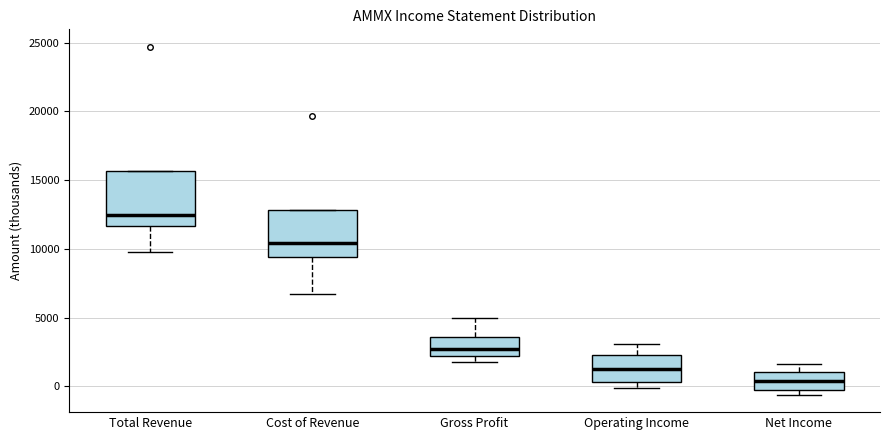

Reading left to right, transcribe this box plot: for each box, give where its median line is, the range the box spans, and where its two whiskers end, as read against the y-axis. The values are not printed on the chart, so give them approximately, as read against the axis.

Total Revenue: median 12500, box 11500 to 15500, whiskers 10000 to 15500
Cost of Revenue: median 10500, box 9500 to 13000, whiskers 6500 to 13000
Gross Profit: median 3000, box 2500 to 3500, whiskers 2000 to 5000
Operating Income: median 1500, box 500 to 2500, whiskers 0 to 3000
Net Income: median 500, box 0 to 1000, whiskers -500 to 1500